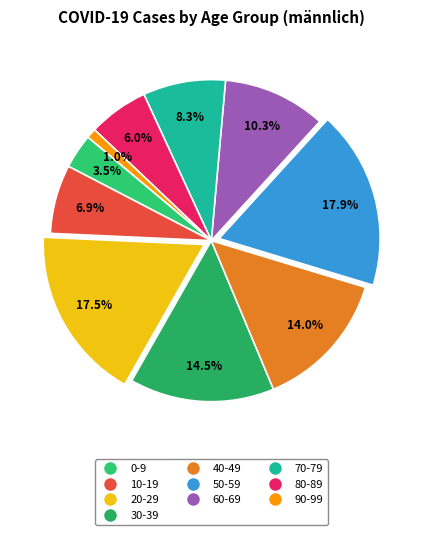

True or false: 80-89 accounts for 17% of the total.

False